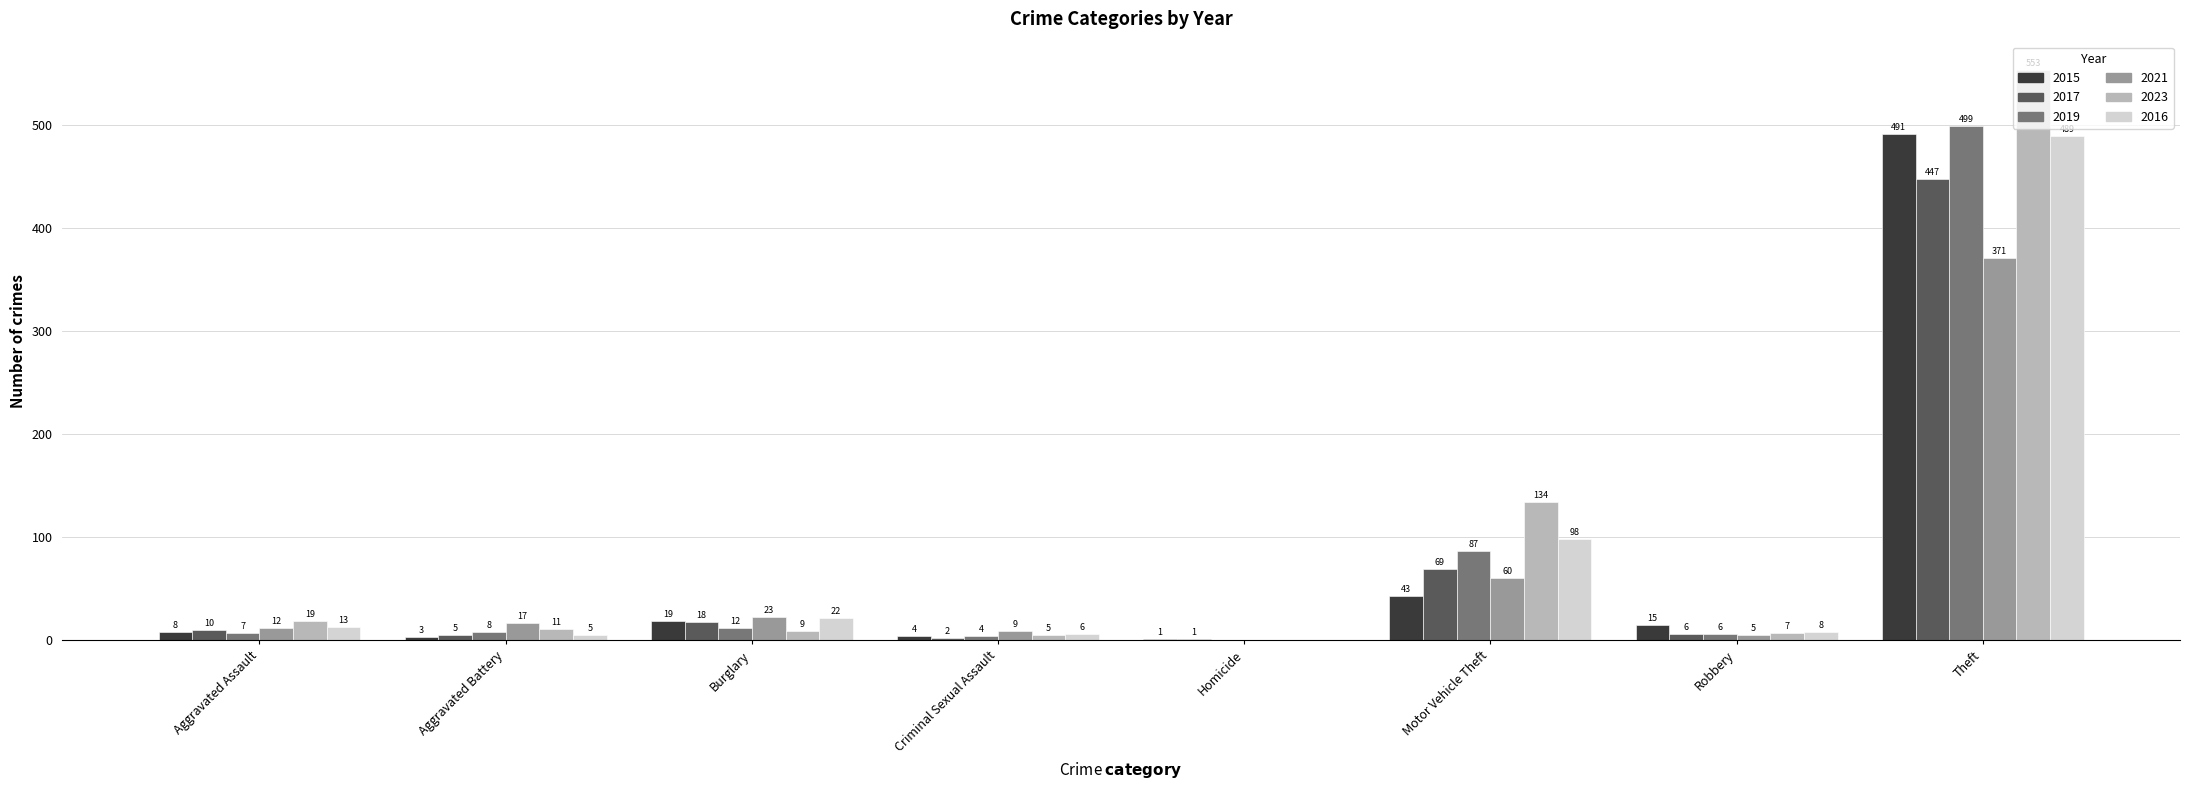

What is the approximate value of 2019 at Aggravated Assault, to the nearest 10?

10